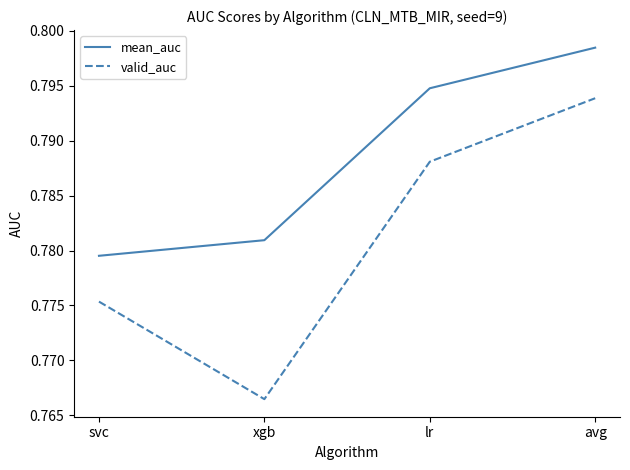

Which series has the largest total across all categories?

mean_auc